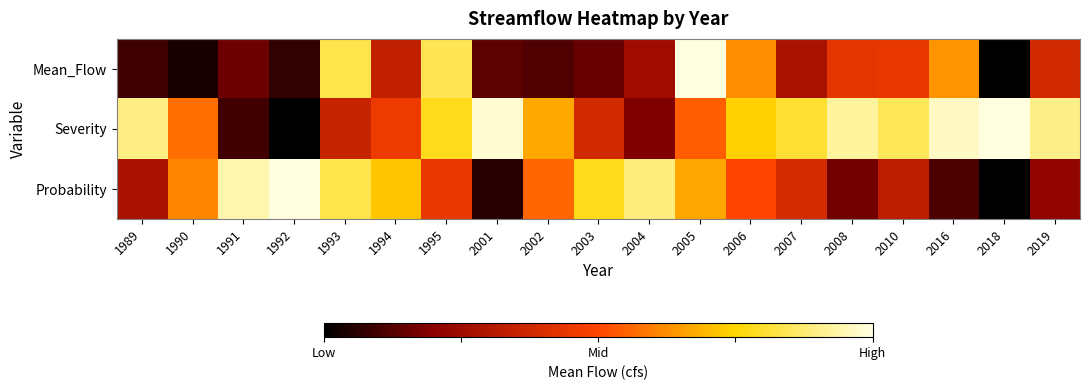

List the series in order of their peak value, highest first.

Mean_Flow, Severity, Probability